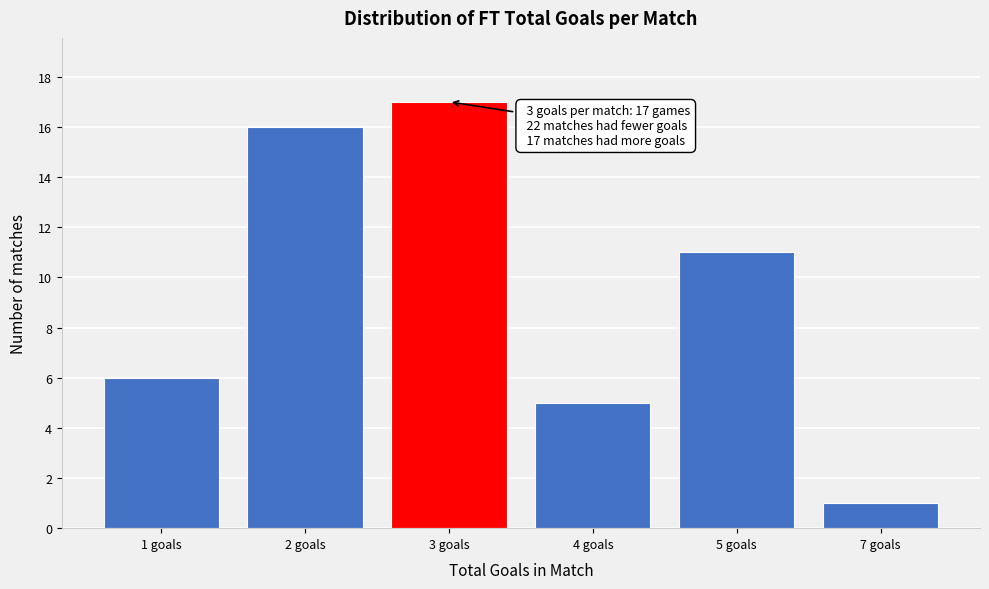

Reading right to left, transcribe all the data shown in this chart.

1	11	5	17	16	6